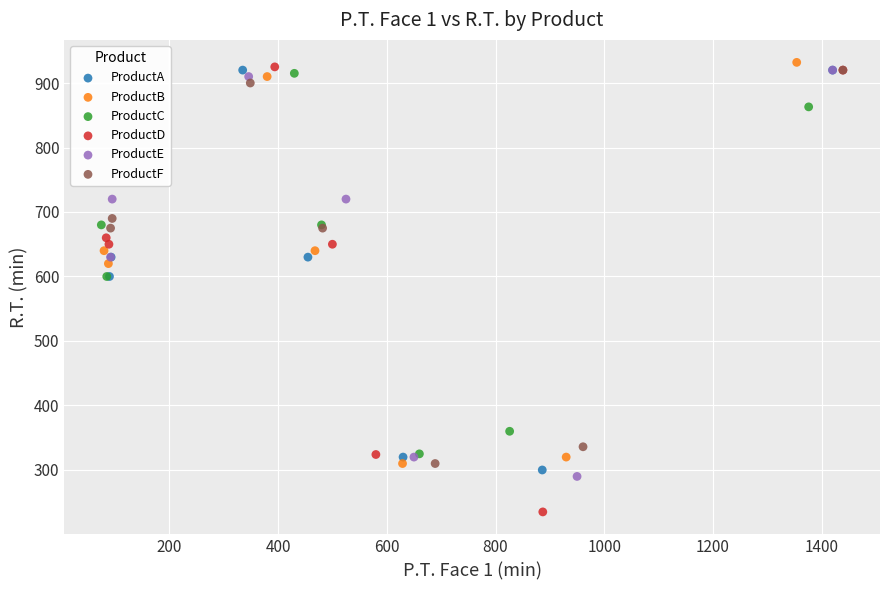

What are all the series names shown in the legend?

ProductA, ProductB, ProductC, ProductD, ProductE, ProductF